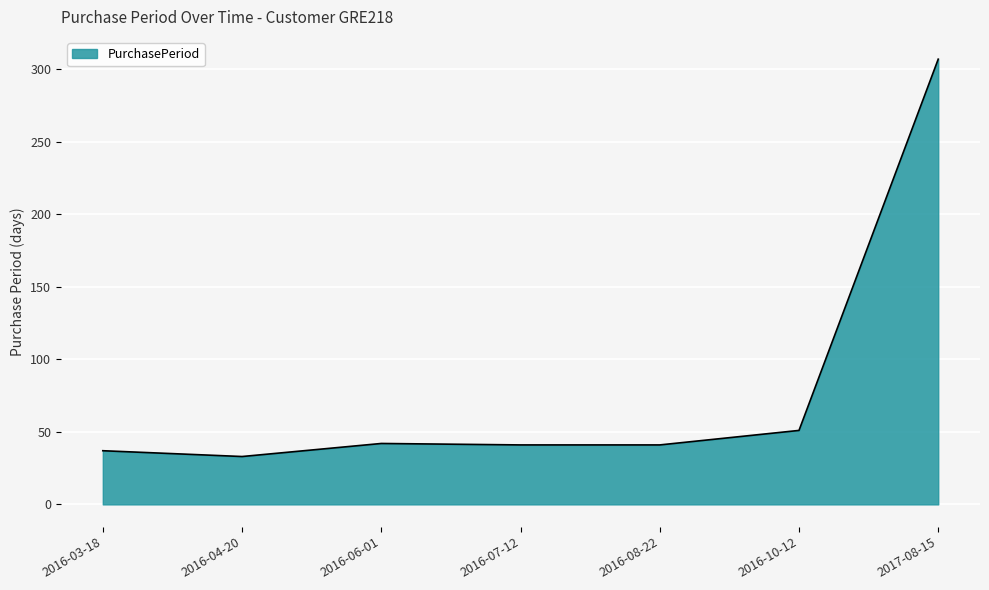

Does the chart have visible grid lines?

Yes